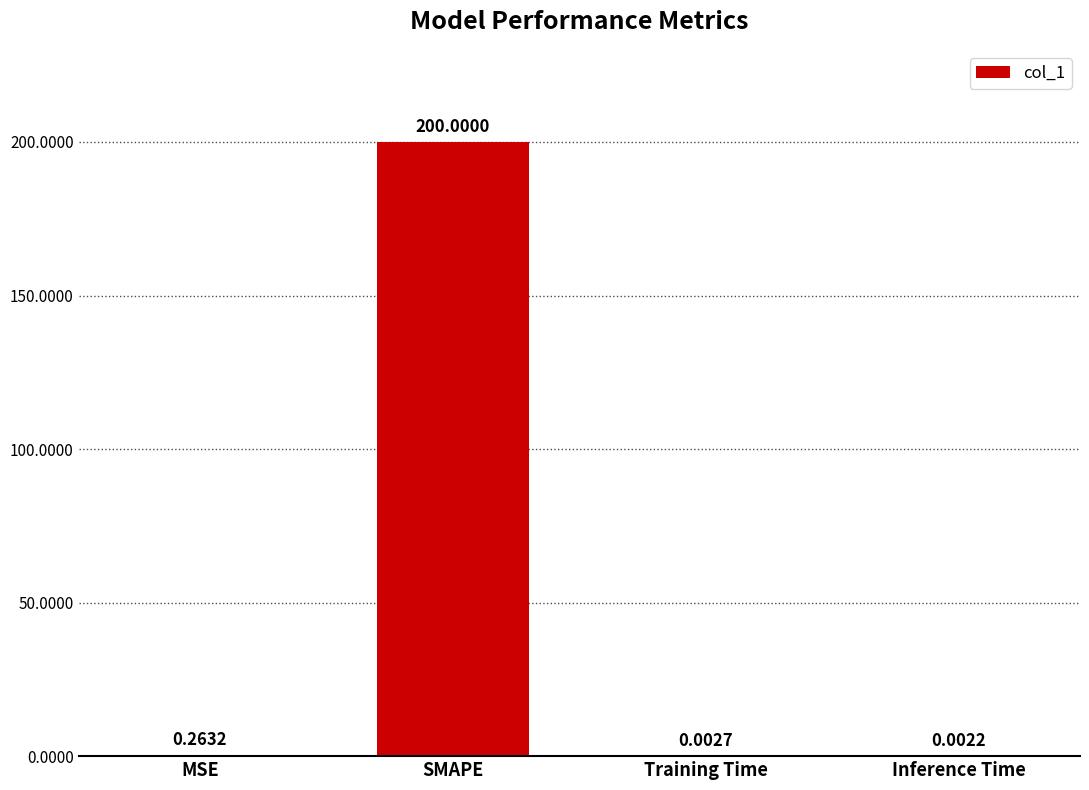

How many categories are shown in the chart?

4